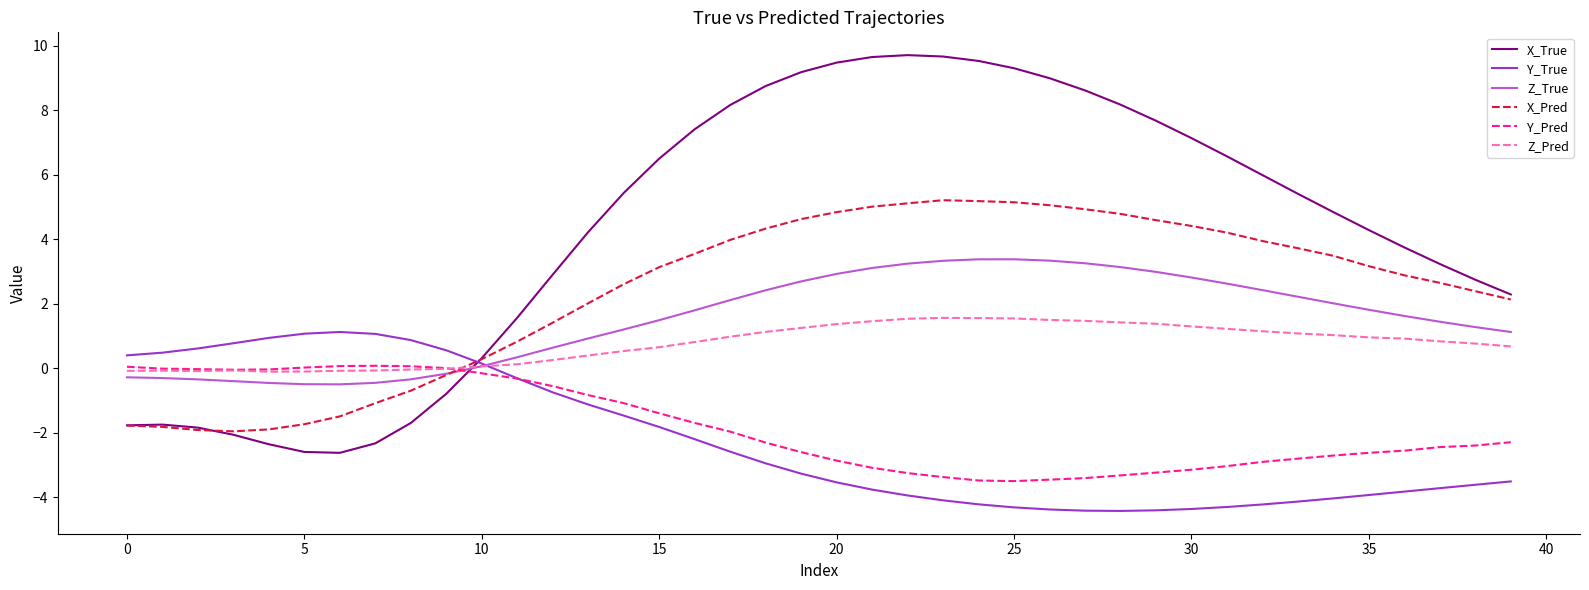

Which series has the largest total across all categories?

X_True